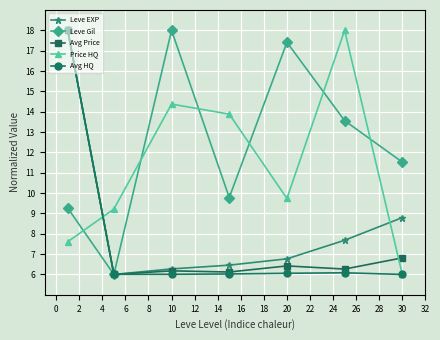

How many interior local peaks does the Leve Gil series have?

2